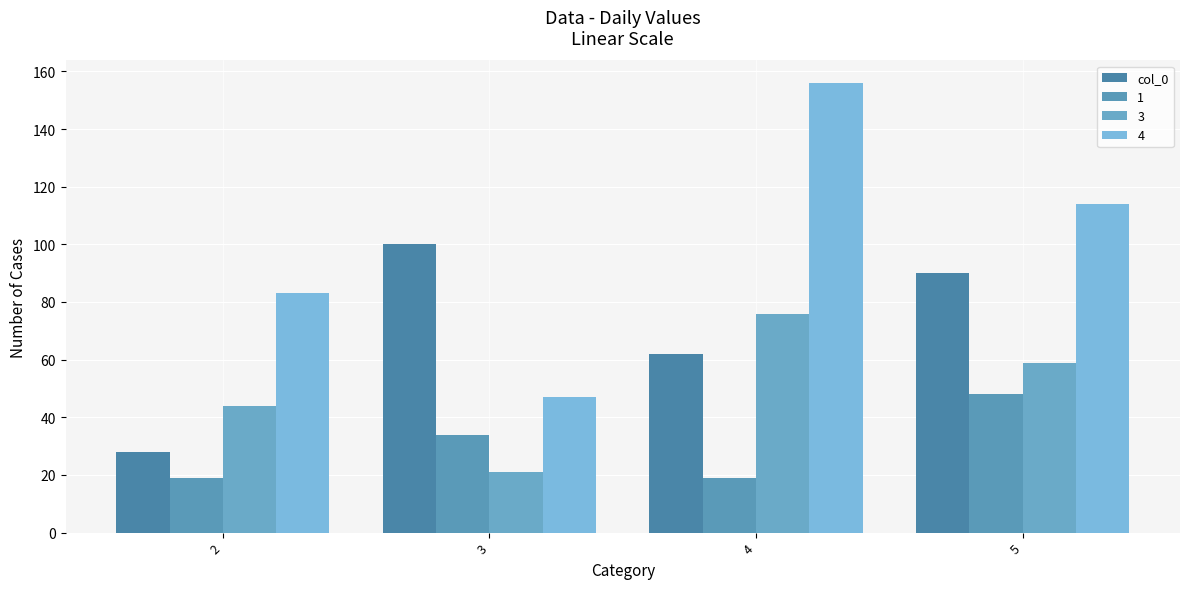

Does the chart contain stacked bars?

No